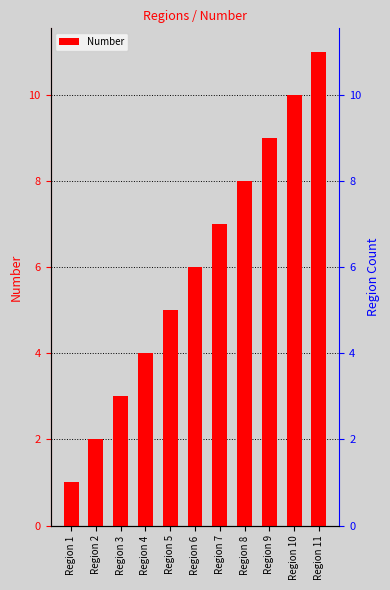

What is the value of the 1st bar from the left?

1